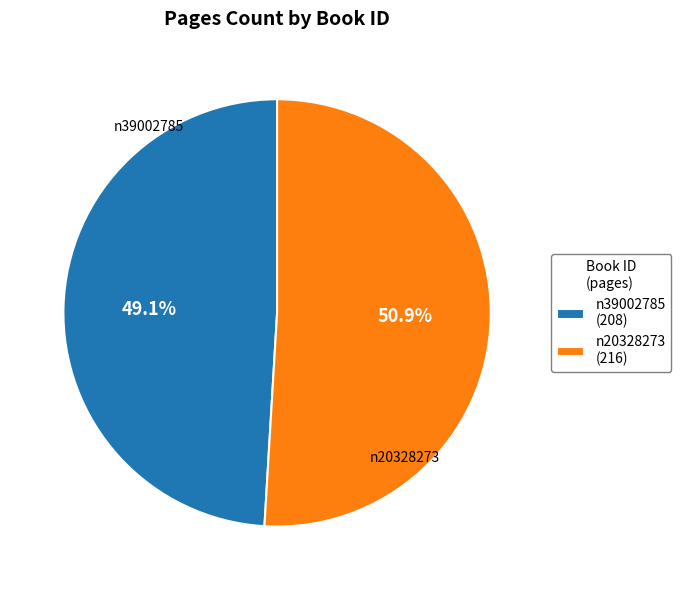

What percentage is the n20328273 slice, to the nearest percent?

51%